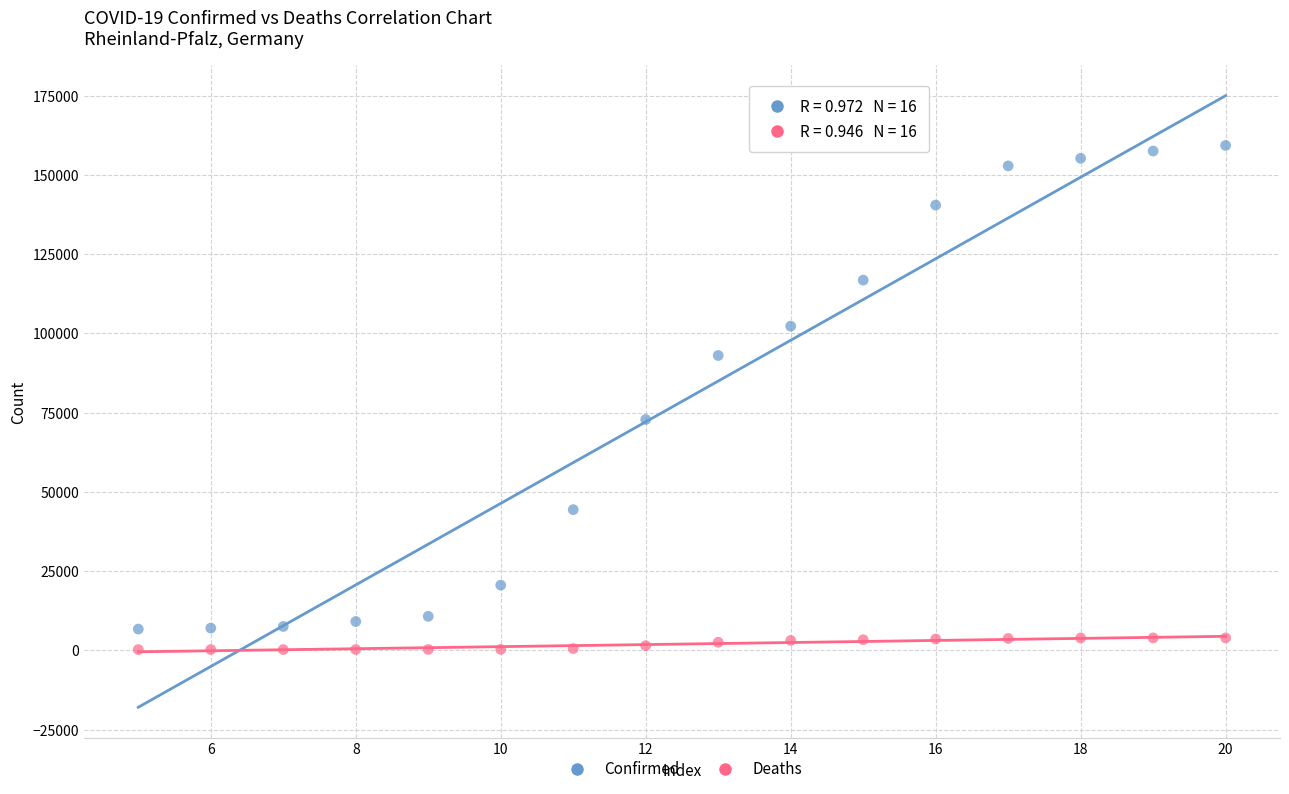

Across all data points, what is the range of Y values (max minus min)?

159062